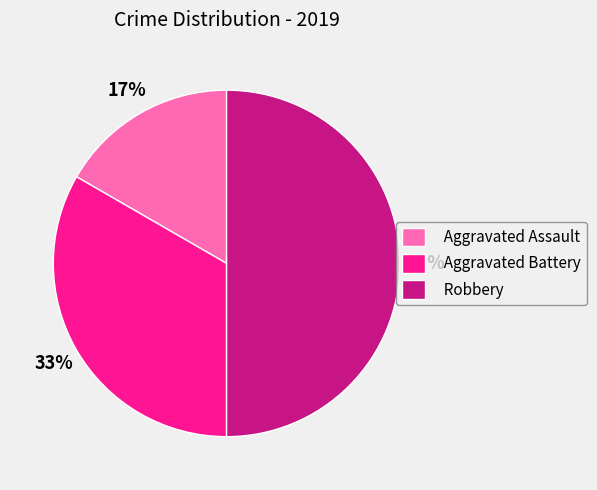

Combined, do Robbery and Aggravated Battery account for over 50%?

Yes